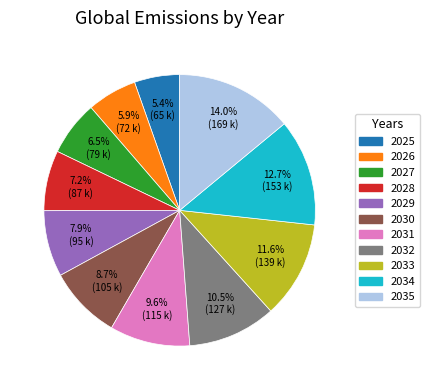

Which has a higher value, 2025 or 2033?

2033